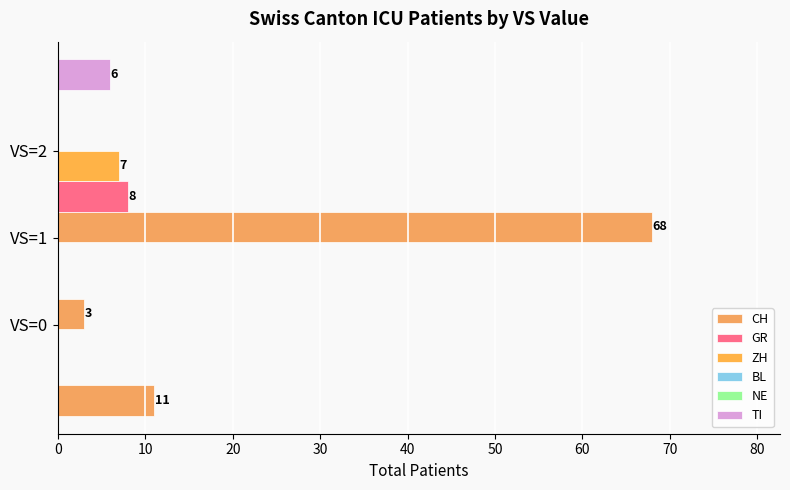

Rank the series at 10 from lowest to highest value.

GR, ZH, TI, BL, NE, CH